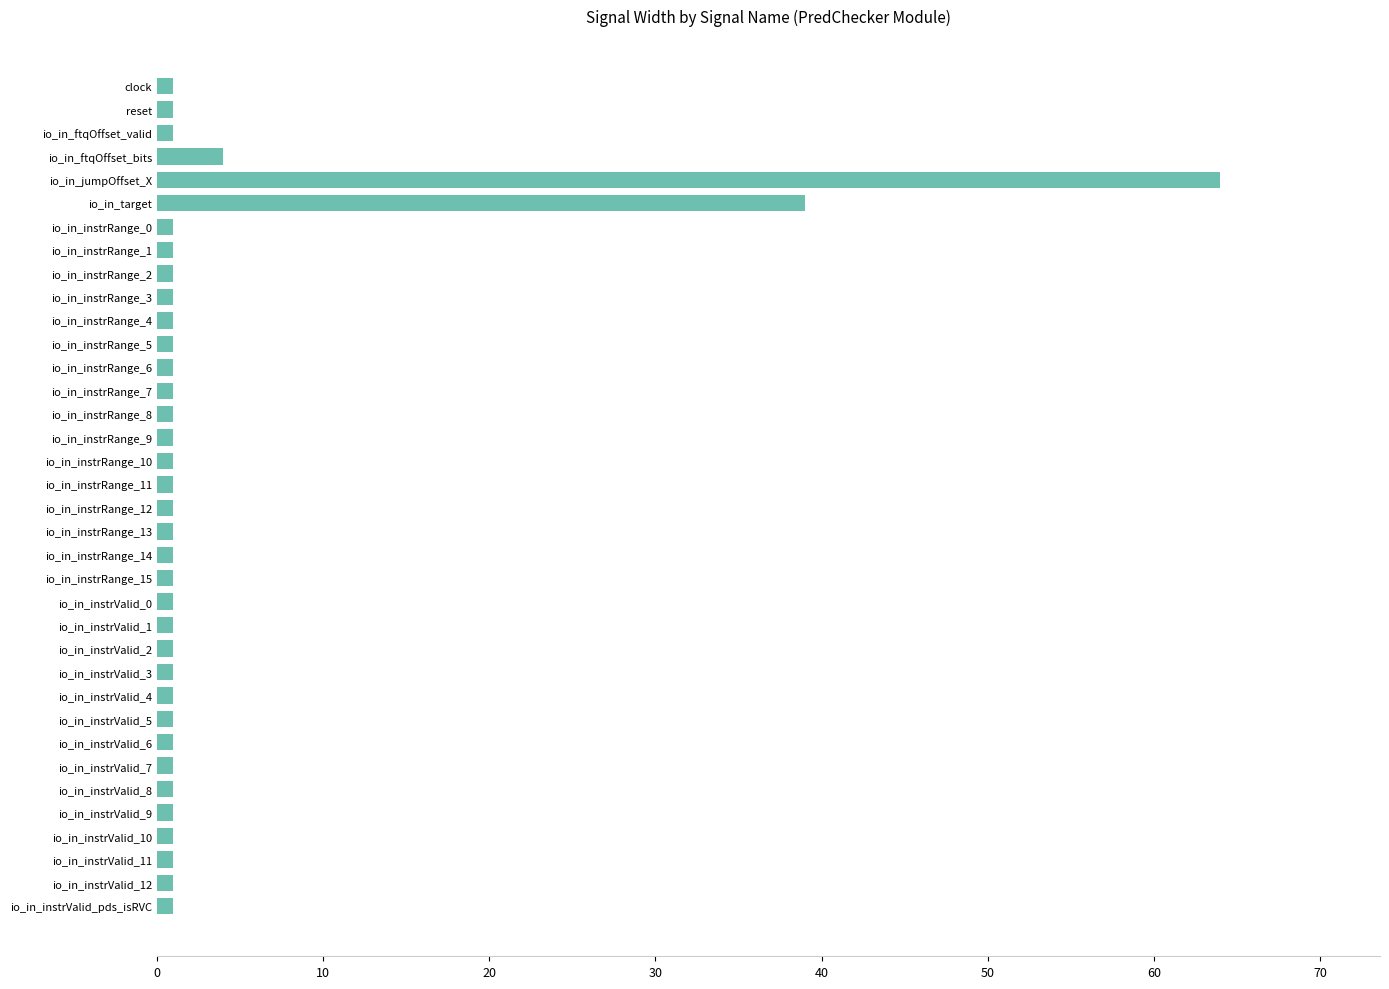

What is the minimum value shown in the chart?

1